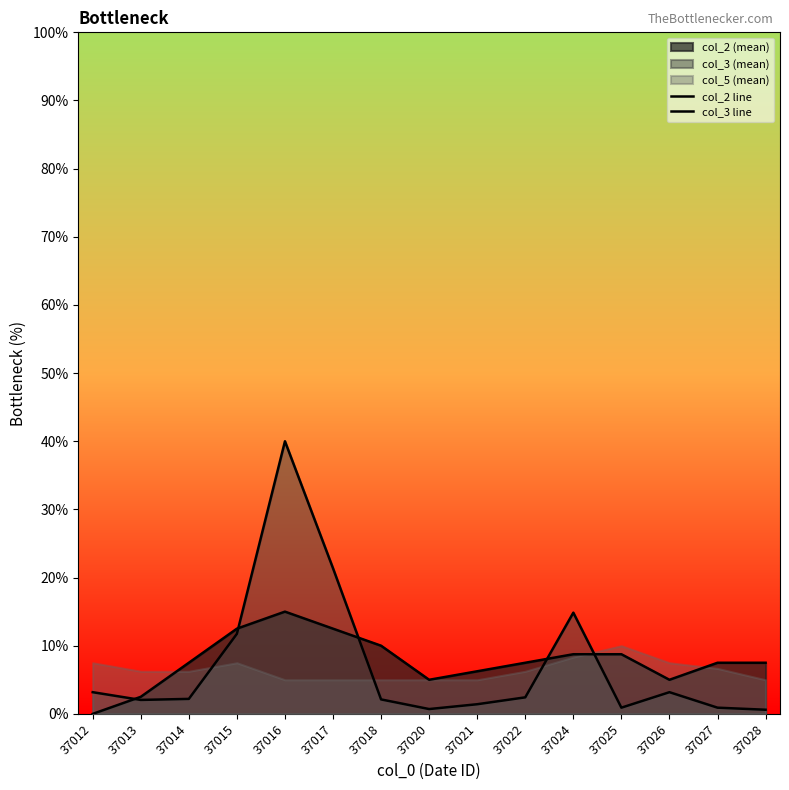

The value of col_2 line at 37021 is 6.2. True or false?

True